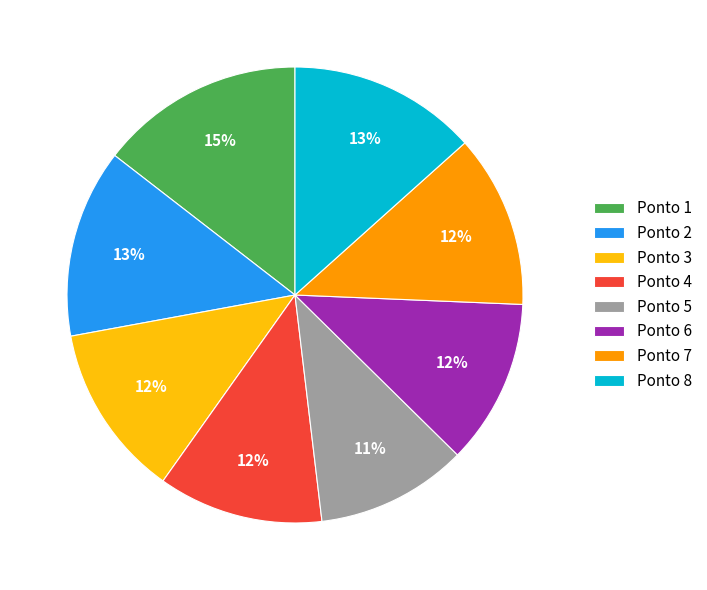

What is the smallest slice in the pie chart?

Ponto 5